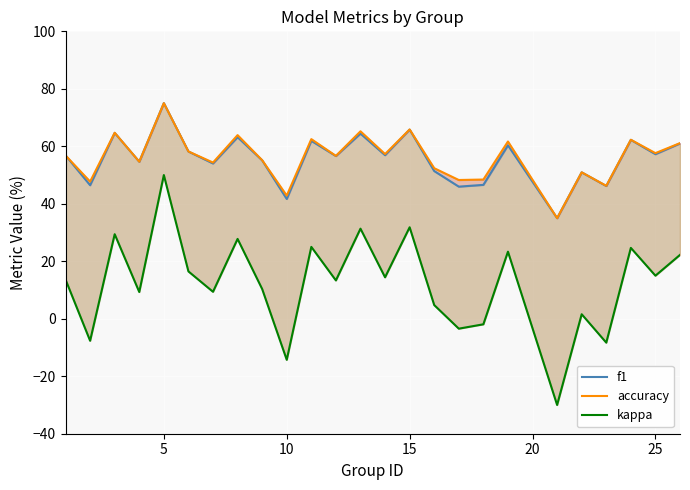

True or false: f1 has more than 1 interior local peaks.

True